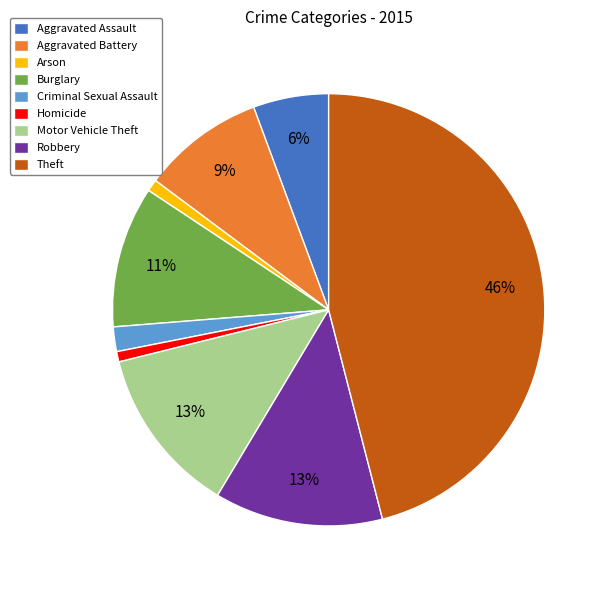

The Motor Vehicle Theft slice represents 1% of the pie. True or false?

False